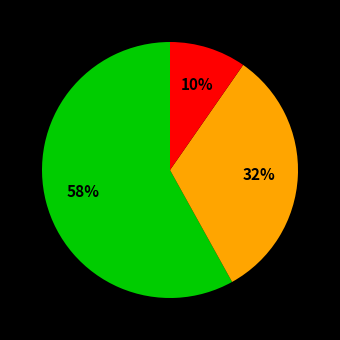

Does any single category account for the majority?

Yes